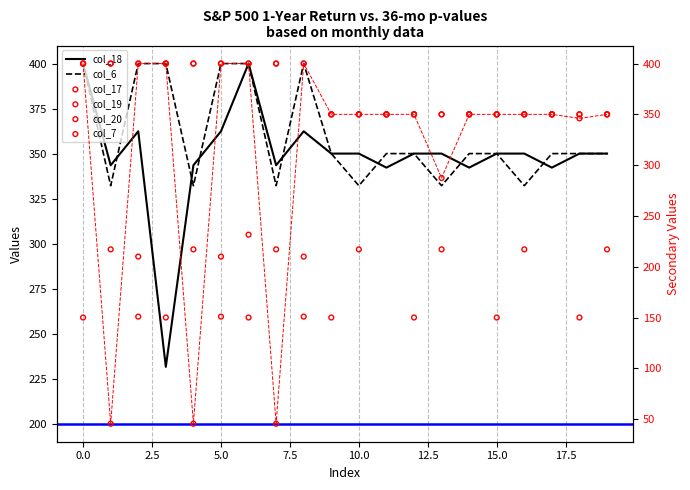

Is the value of col_20 at 0 greater than the value of col_19 at 4?

No